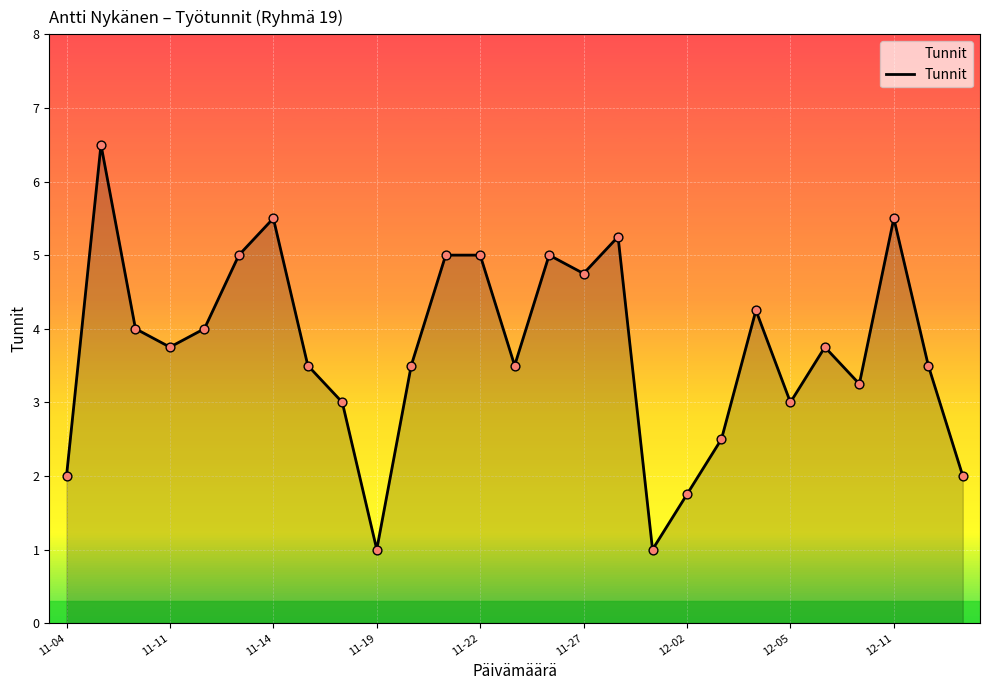

What is the difference between the maximum and minimum values?

5.5